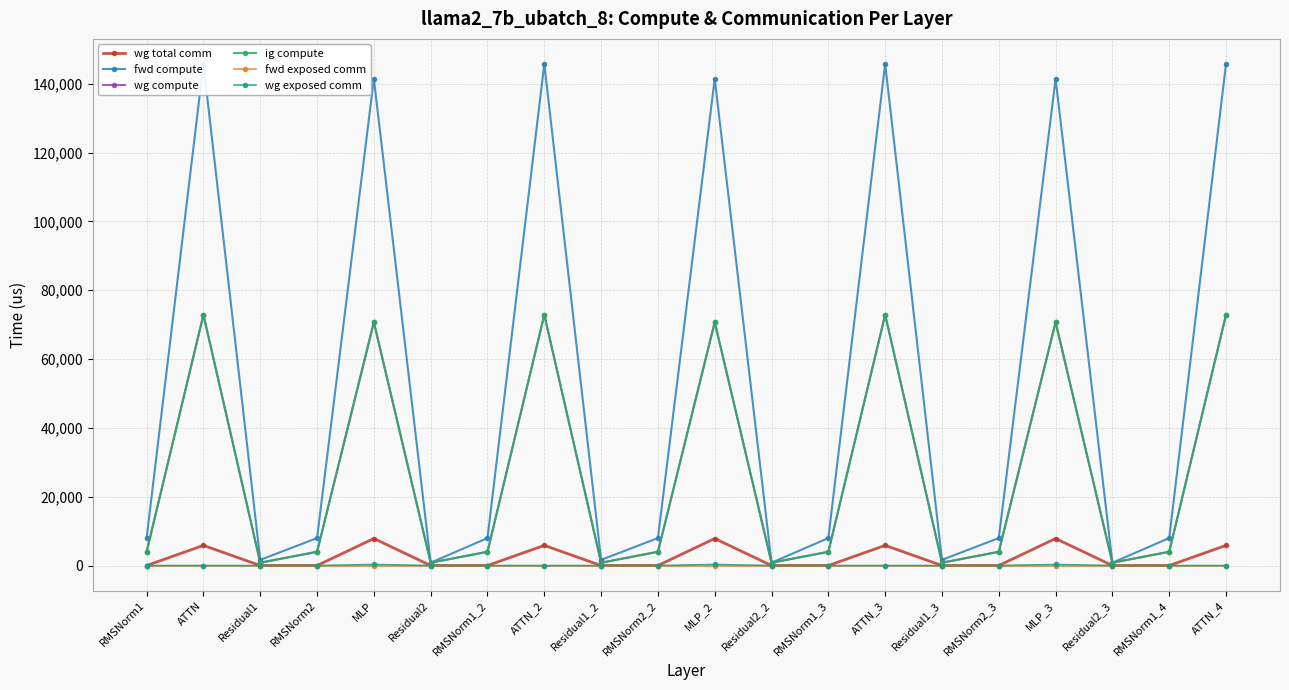

What is the sum of all fwd compute values?

1070845.0